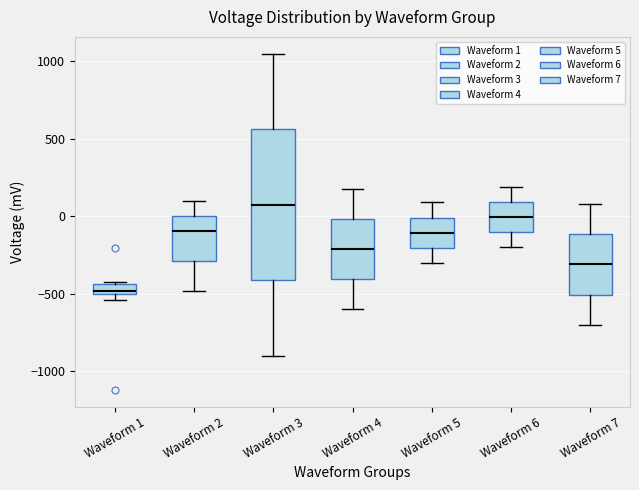

Where is the upper edge of the box for Waveform 1 on the y-axis? The values are not printed on the chart, so give them approximately, as read against the axis.

-450